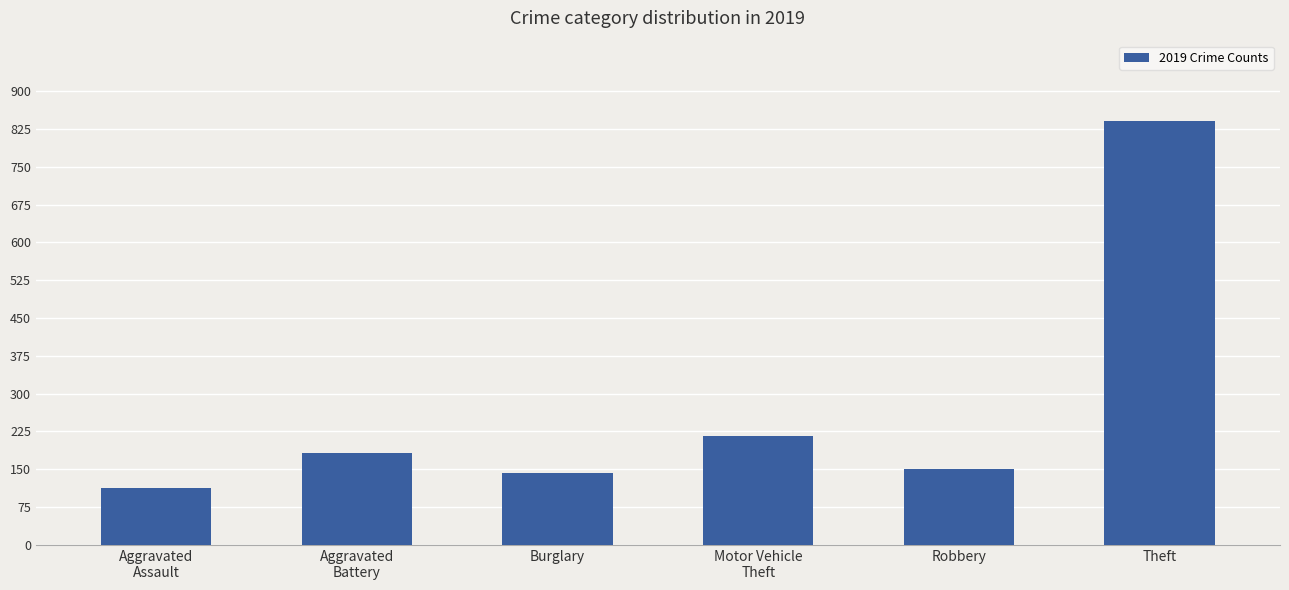

Does the chart contain any negative values?

No